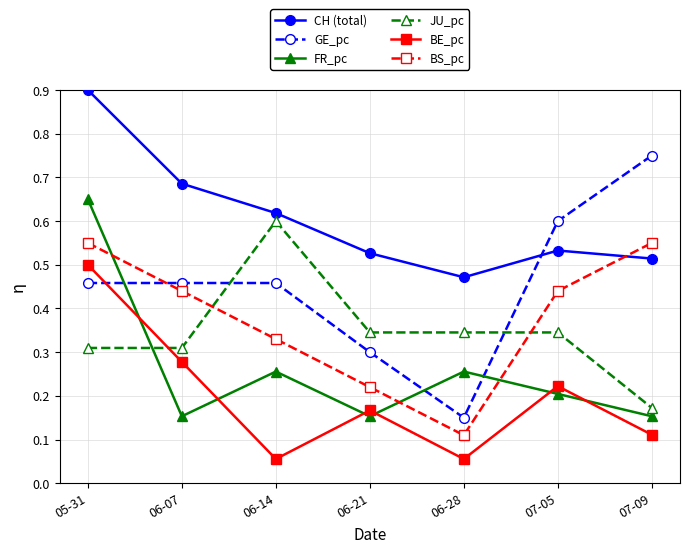

What is the sum of all JU_pc values?

2.4